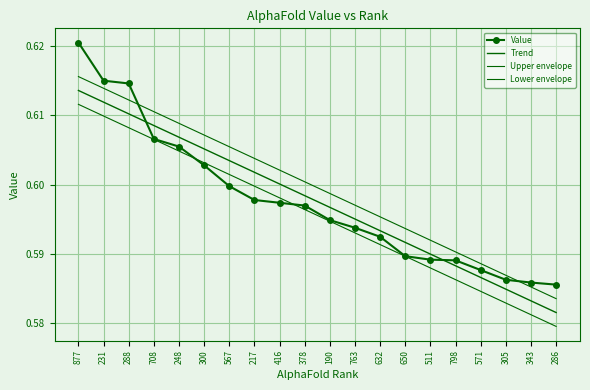

True or false: Value has more than 0 points higher than both neighbors.

False